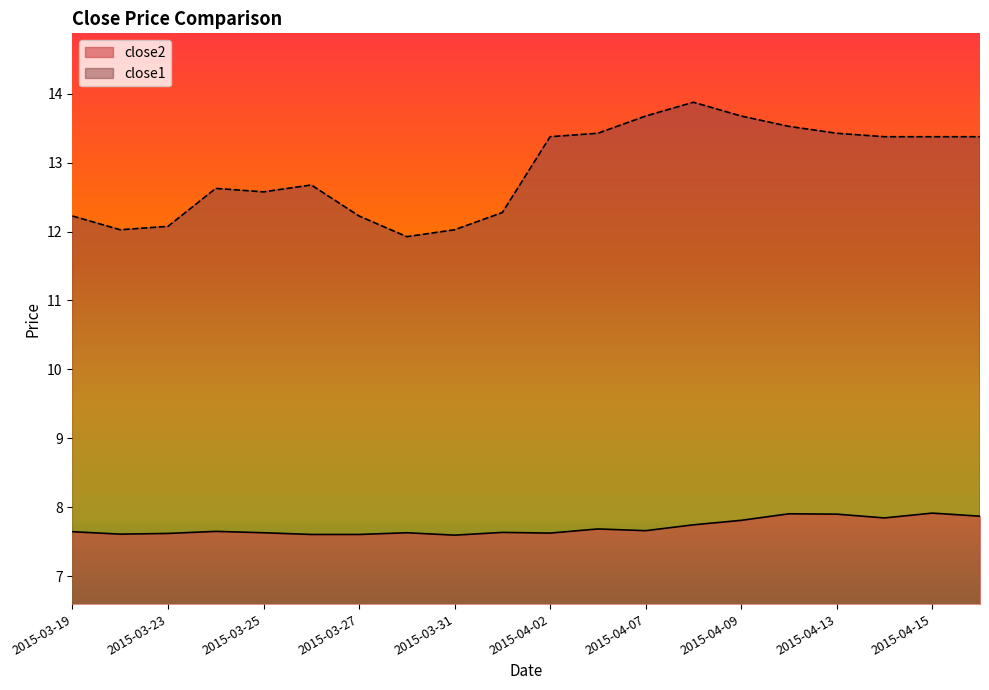

What is the difference between the maximum and minimum values in the close2 series?

0.3